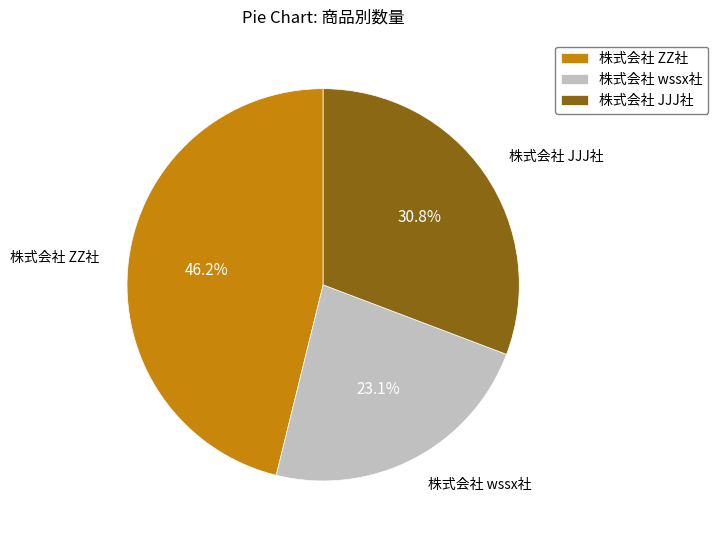

Count the number of slices in the pie.

3